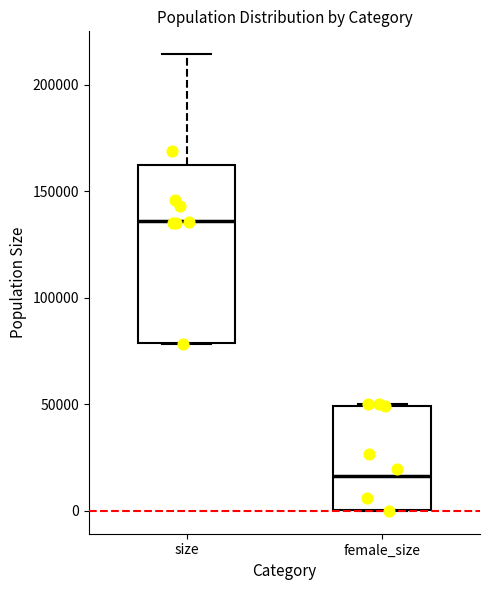

Where is the upper edge of the box for female_size on the y-axis? The values are not printed on the chart, so give them approximately, as read against the axis.

50000